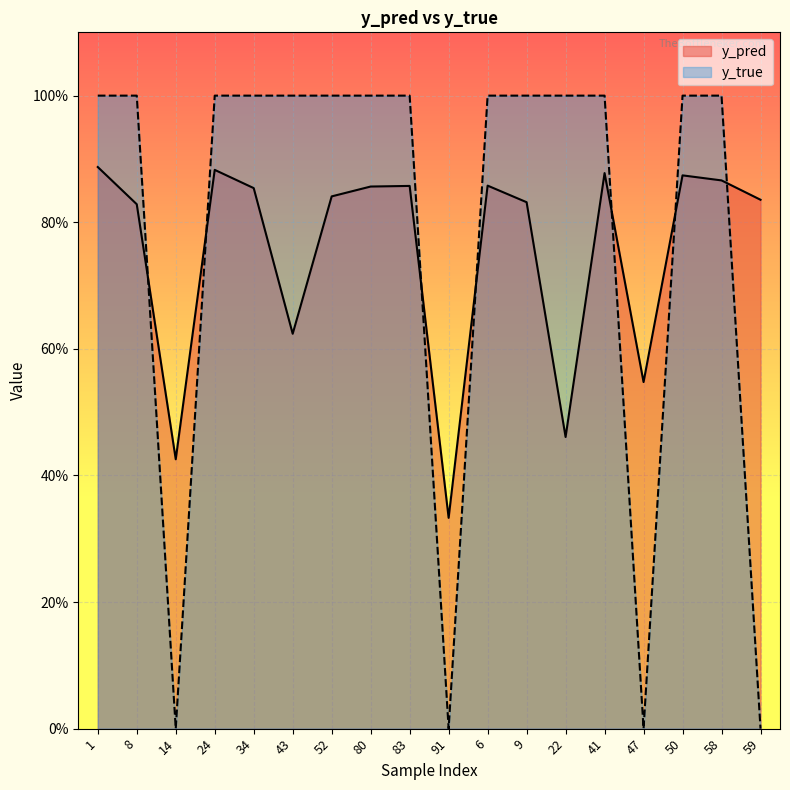

Is it true that y_true equals 0.4 at 6?

False